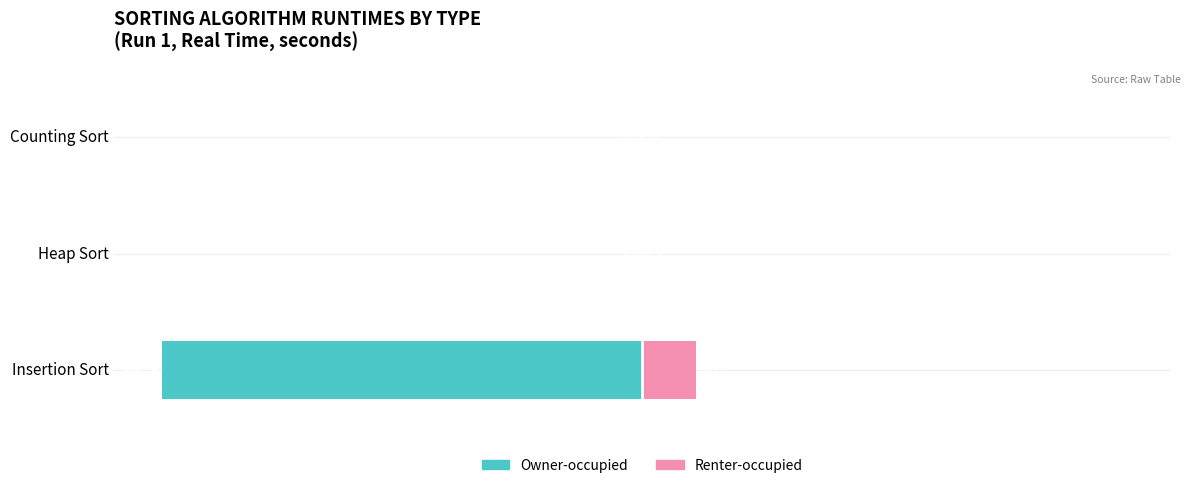

What is the minimum value shown in the chart?

-100.0